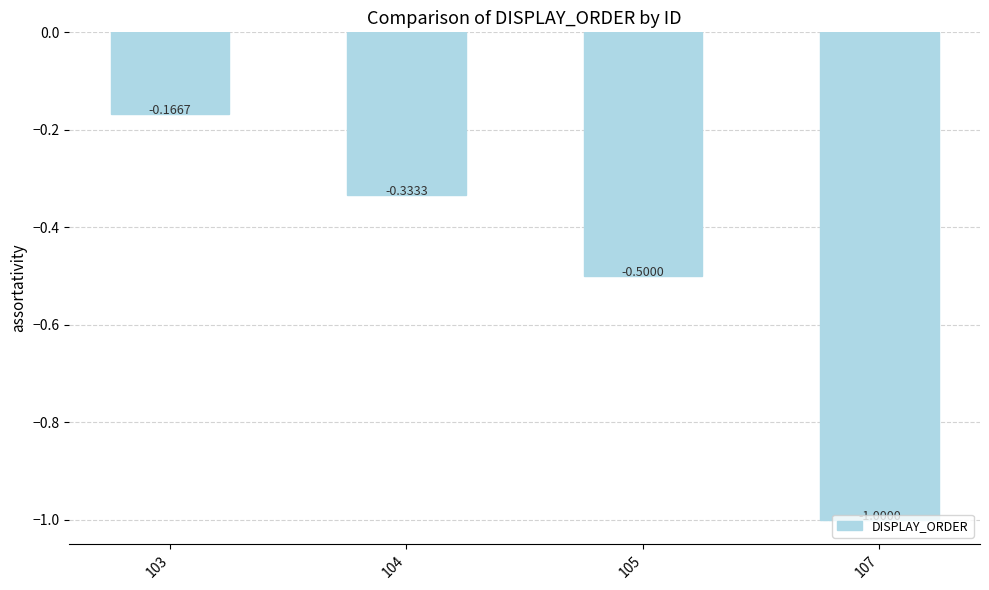

List the labels in order of value, smallest first.

107, 105, 104, 103